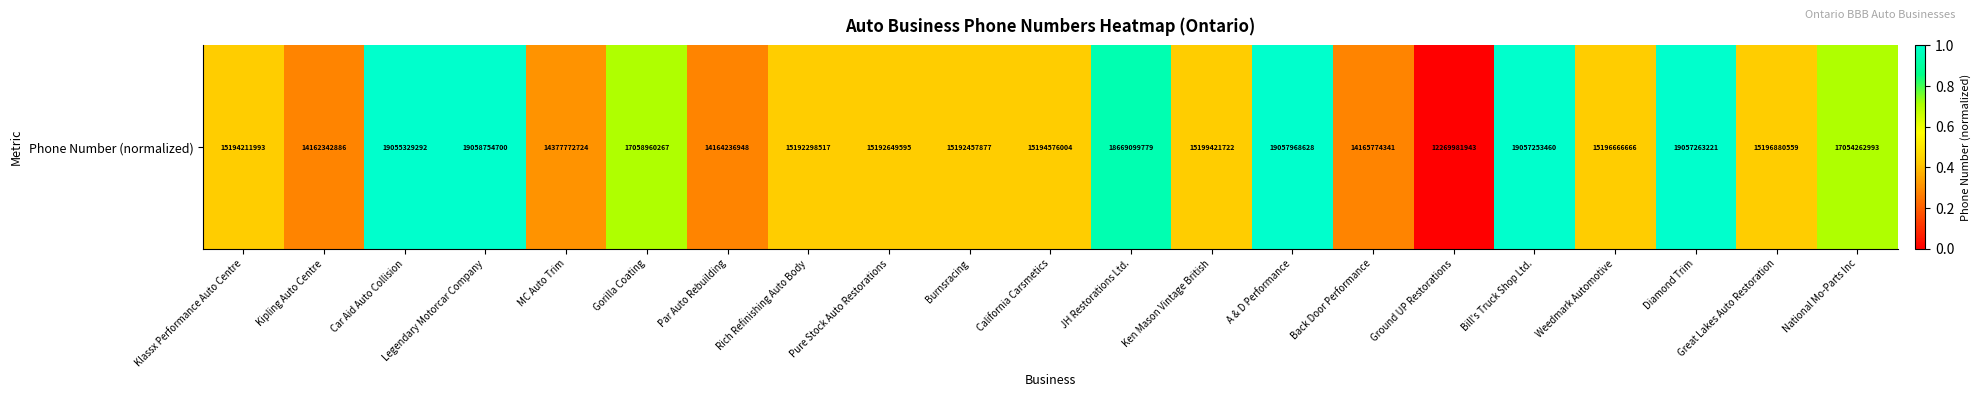

The value at Ground UP Restorations is 0.0. True or false?

True